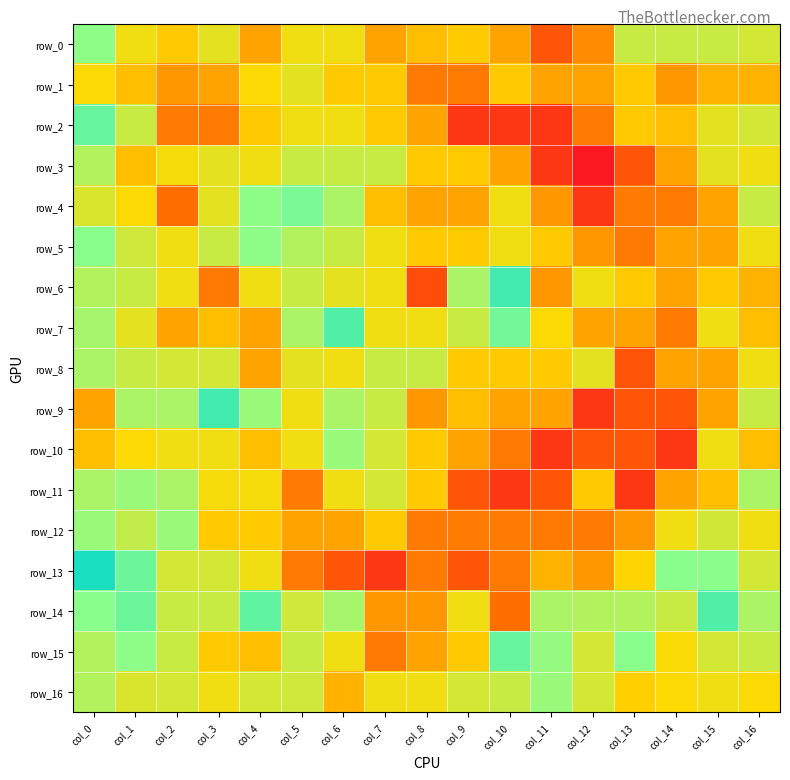

Which has a higher value, col_11 or col_3?

col_3